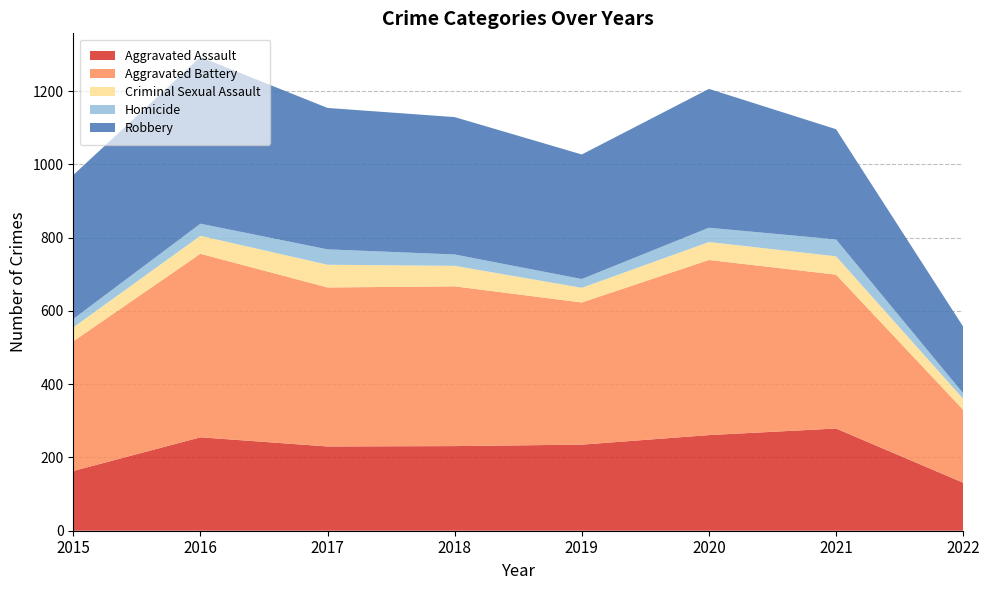

True or false: Homicide has a value of 38 at 2015.

False